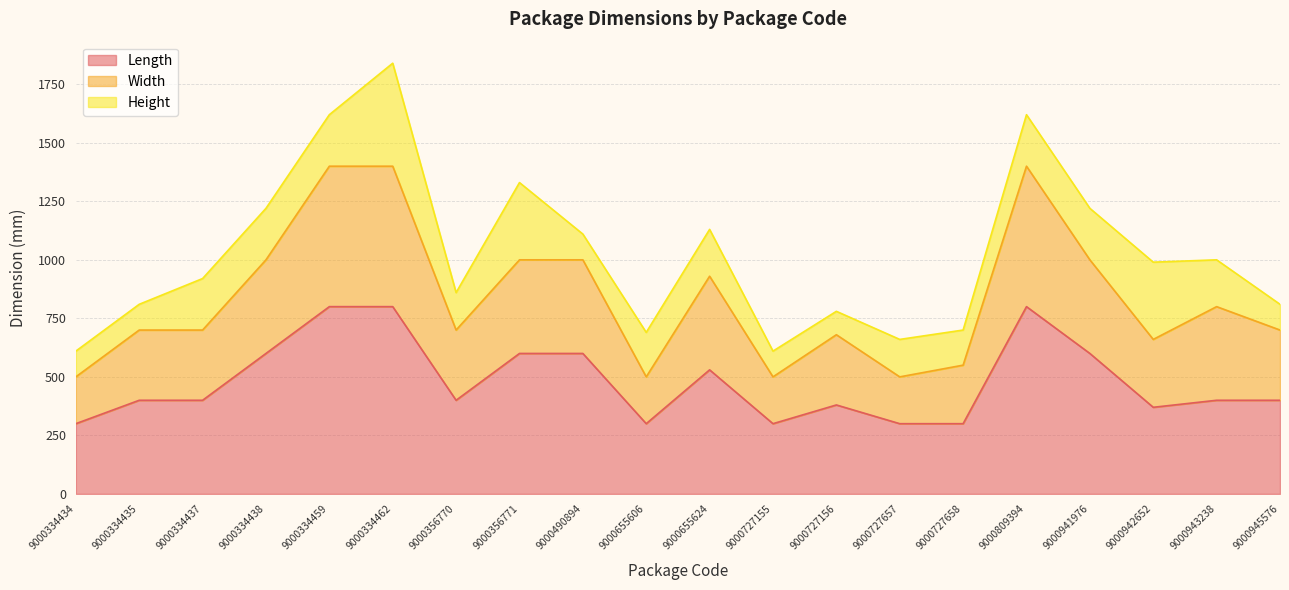

True or false: Length and Width intersect in this chart.

False